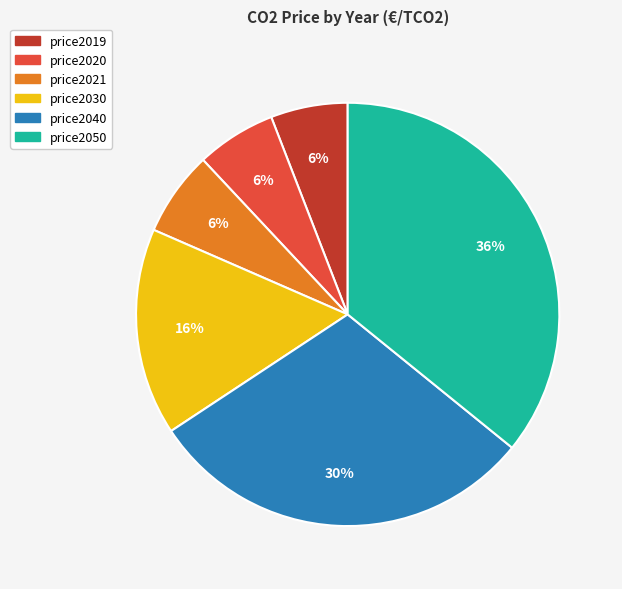

To the nearest percent, what is the difference between the largest and smallest slice percentages?

30%